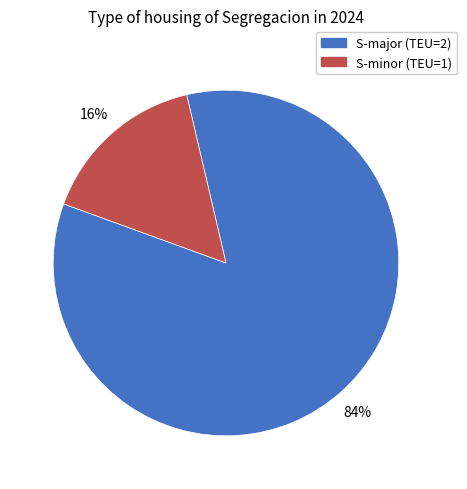

Is there any slice that represents more than half of the pie?

Yes